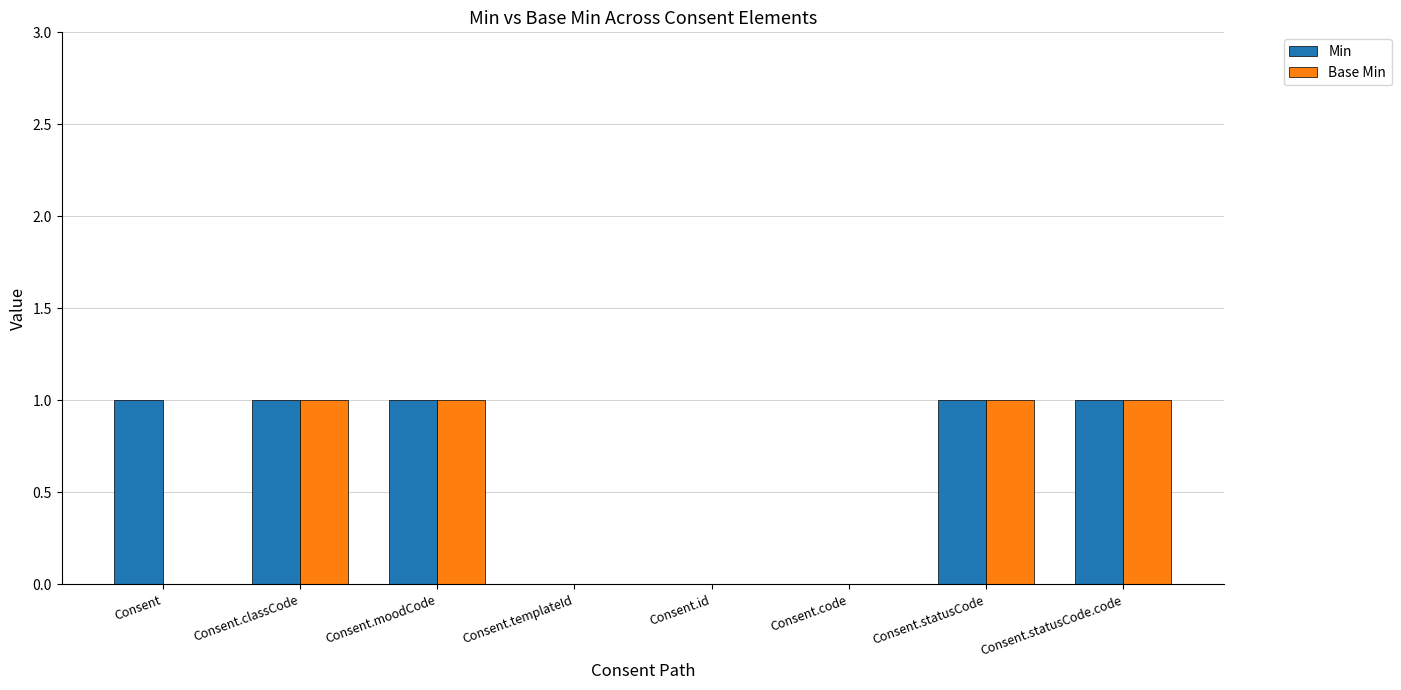

True or false: Base Min has a value of 0 at Consent.classCode.

False